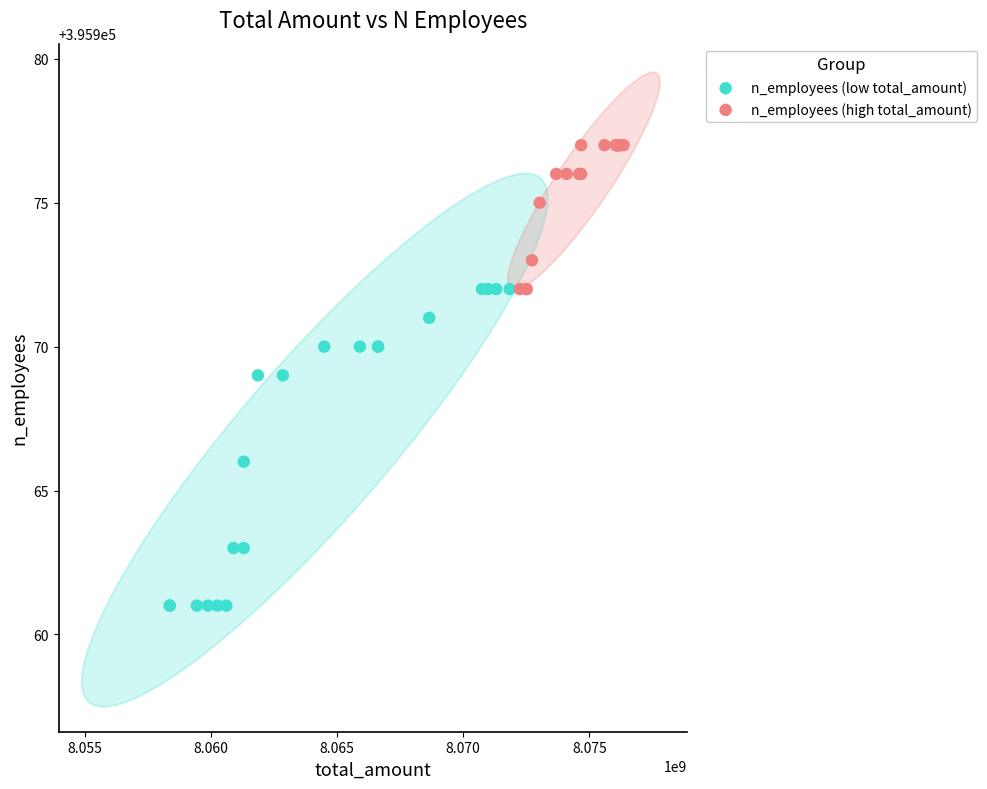

What are all the series names shown in the legend?

n_employees (low total_amount), n_employees (high total_amount)